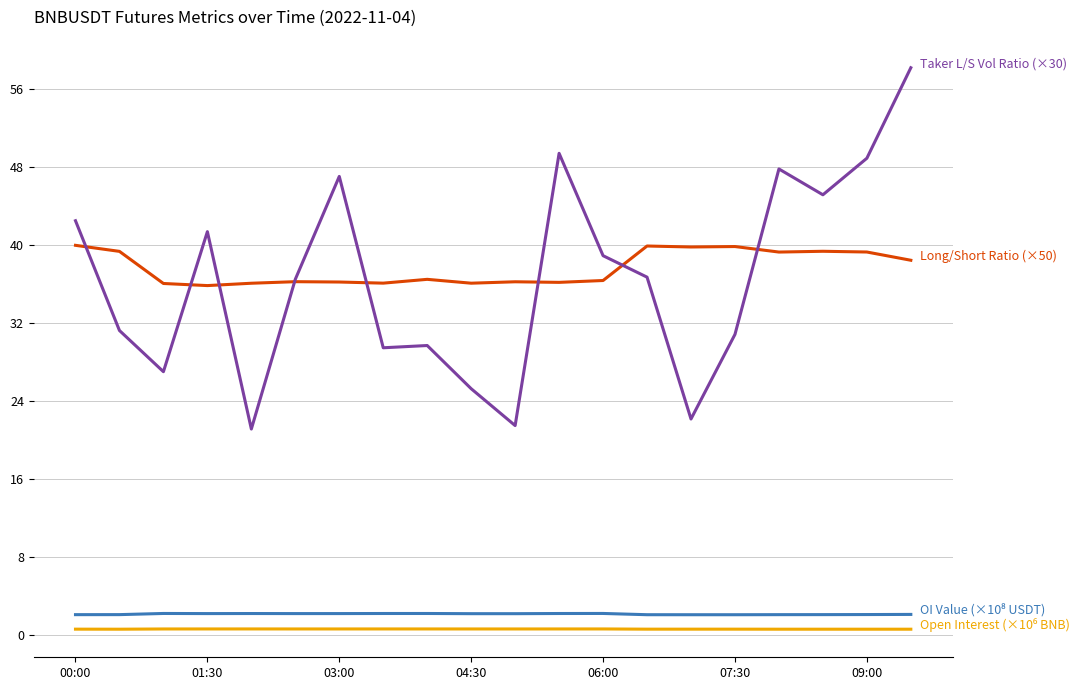

What is the greatest value displayed?

58.2